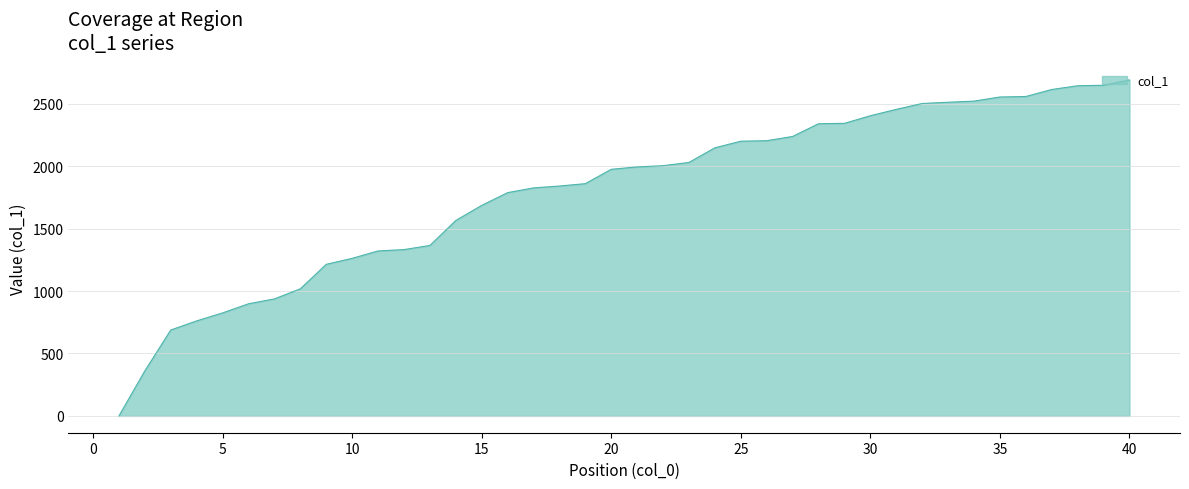

What is the maximum value shown in the chart?

2691